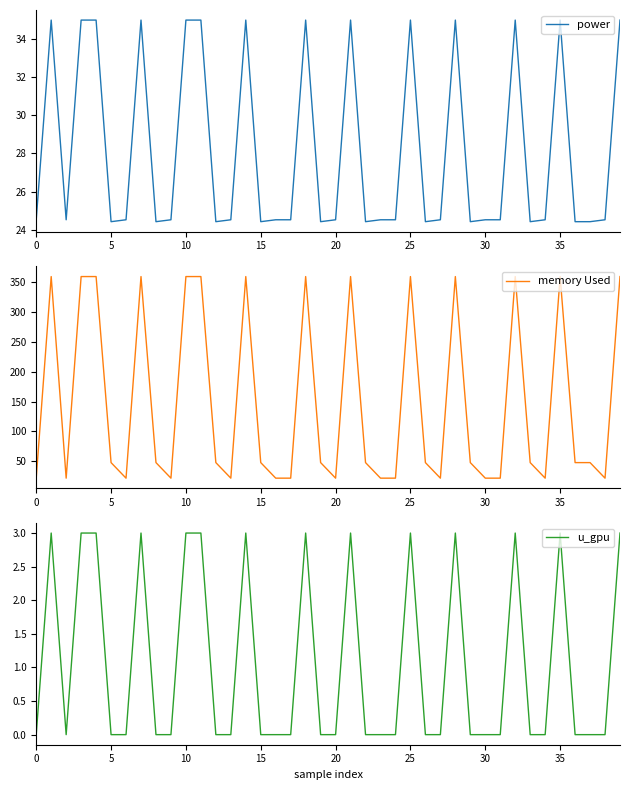

True or false: power and u_gpu cross at least once.

False